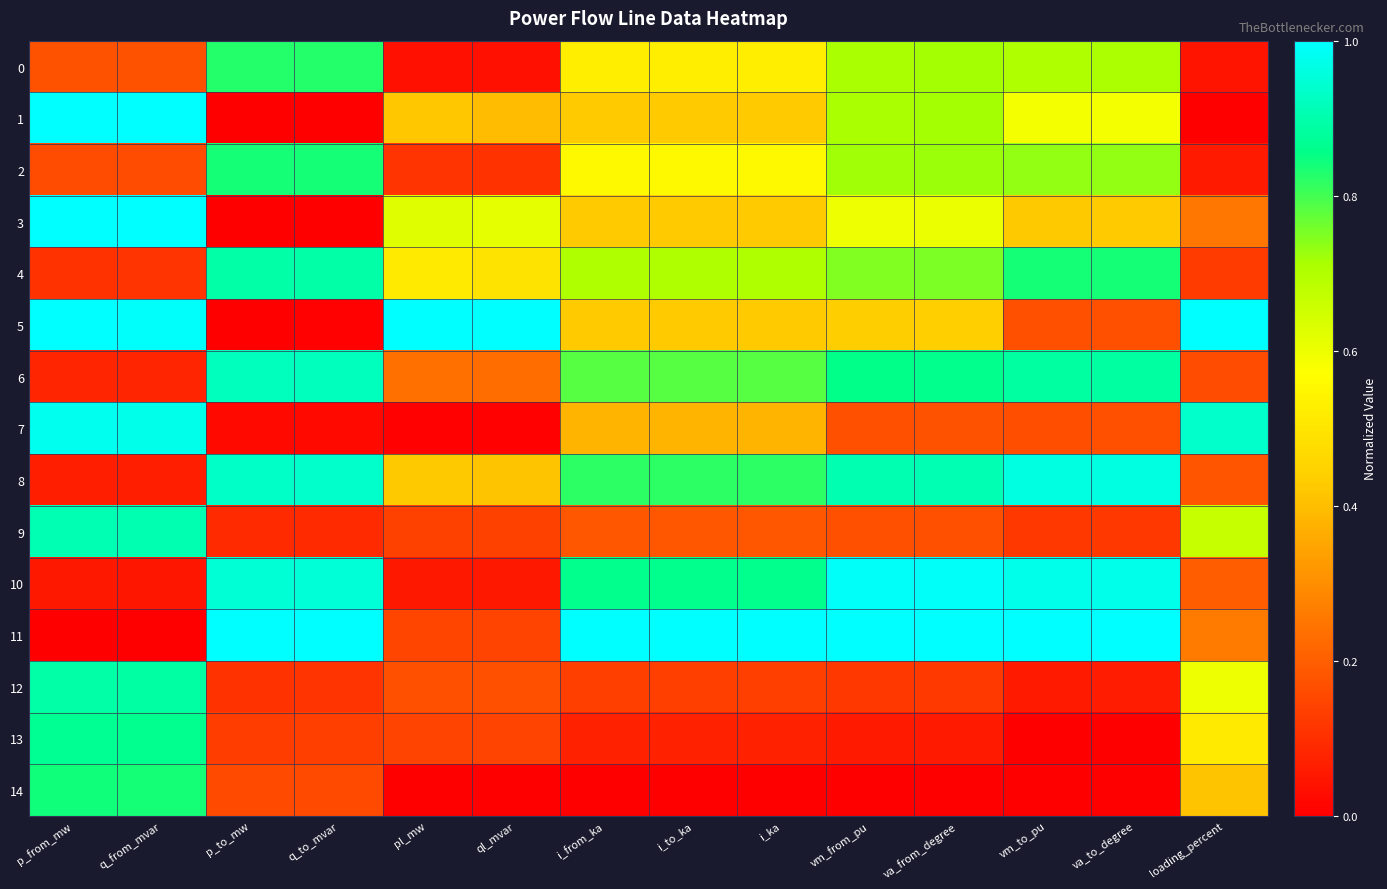

Between vm_to_pu and i_to_ka, which is larger?

vm_to_pu